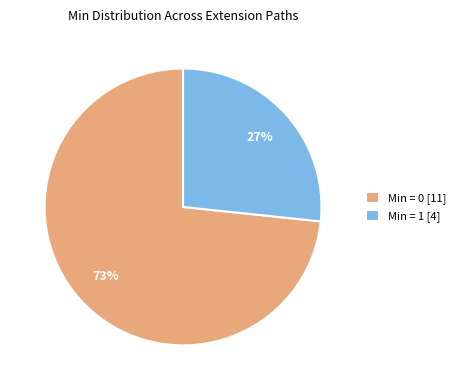

Combined, do Min = 0 [11] and Min = 1 [4] account for over 50%?

Yes